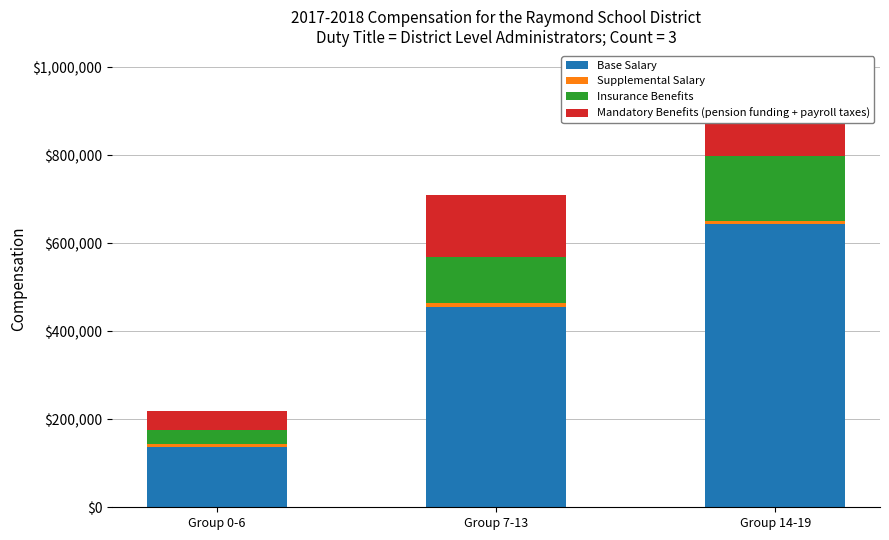

At which label is Insurance Benefits closest to 90000?

Group 7-13